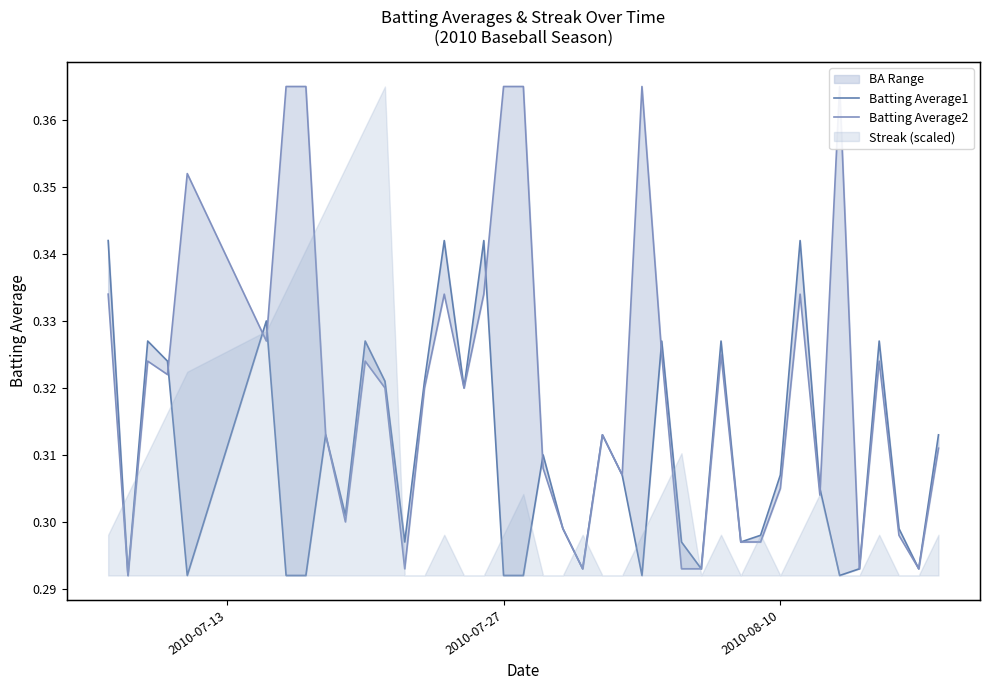

Is the value of Batting Average1 at 30 greater than the value of Batting Average2 at 2010-07-13?

No